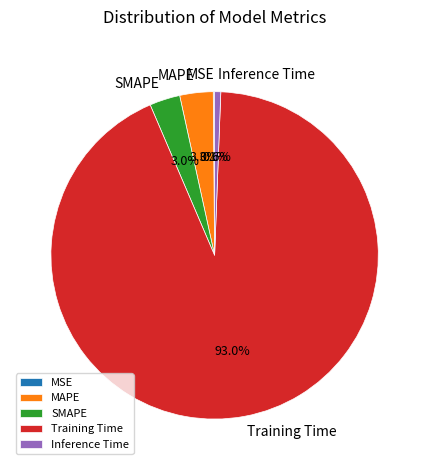

To the nearest percent, what is the difference between the Inference Time and Training Time slice percentages?

92%